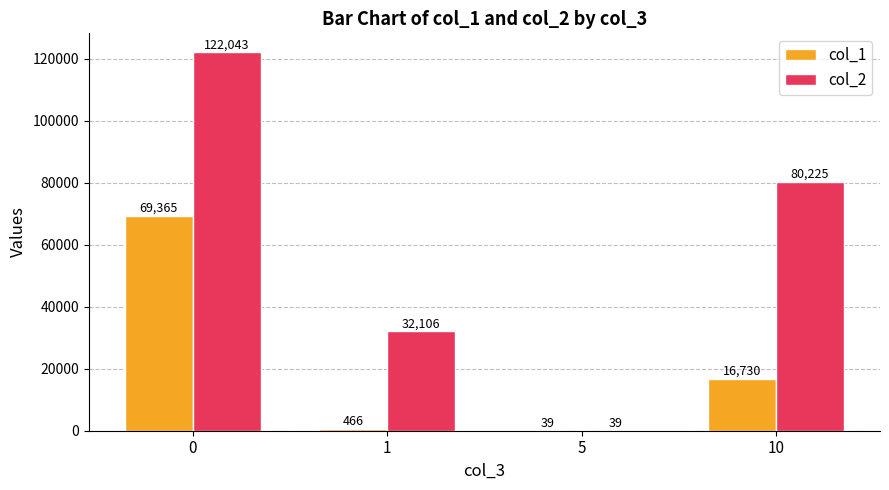

Which series has the largest total across all categories?

col_2